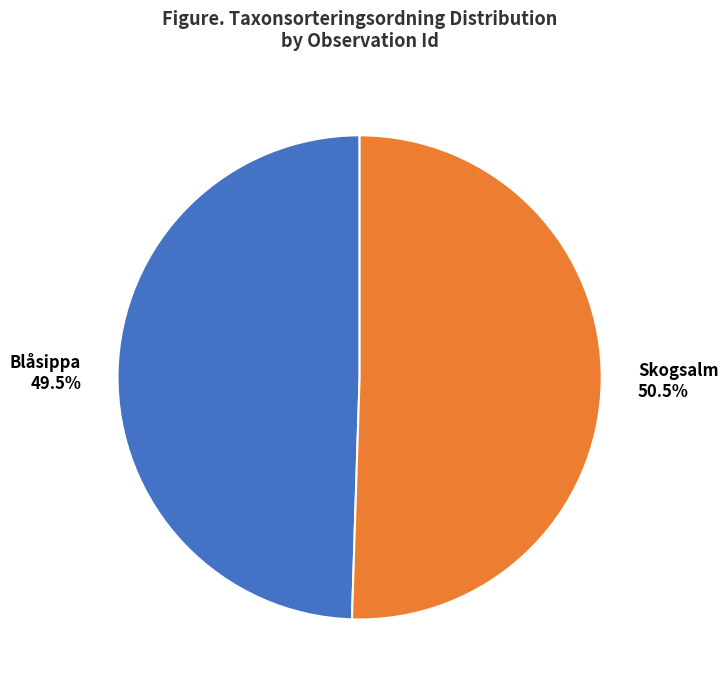

Is Skogsalm the majority of the pie?

Yes